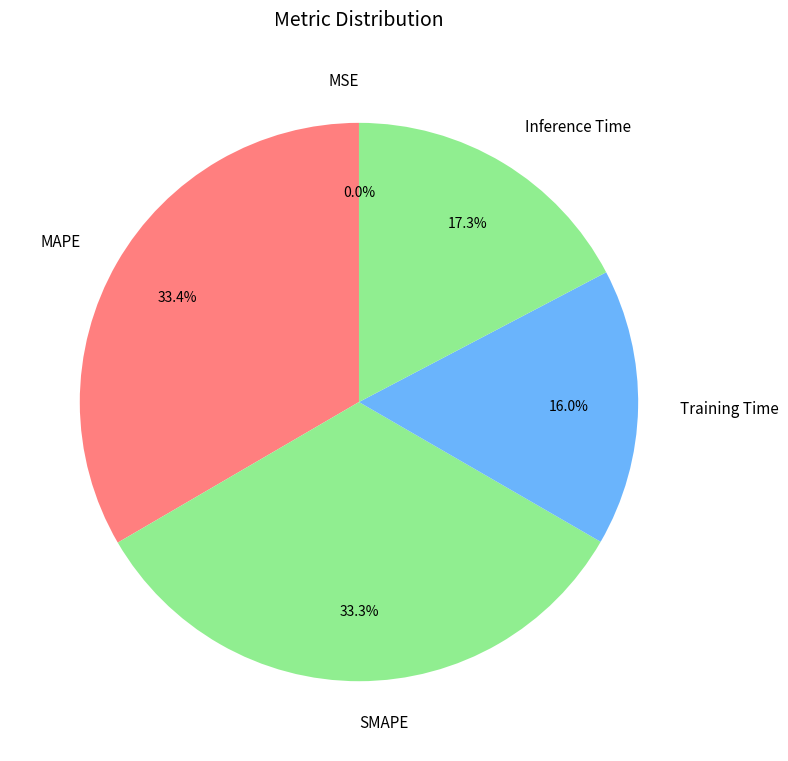

The MAPE slice represents 33% of the pie. True or false?

True